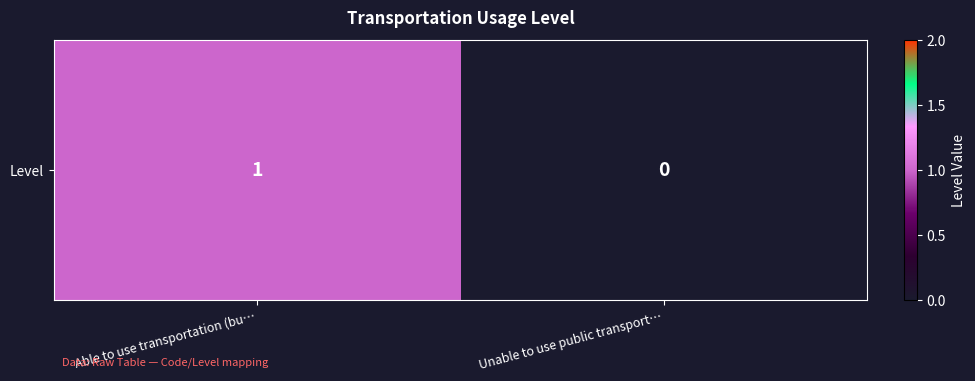

Where is the data nearest to the value 0?

Unable to use public transport…